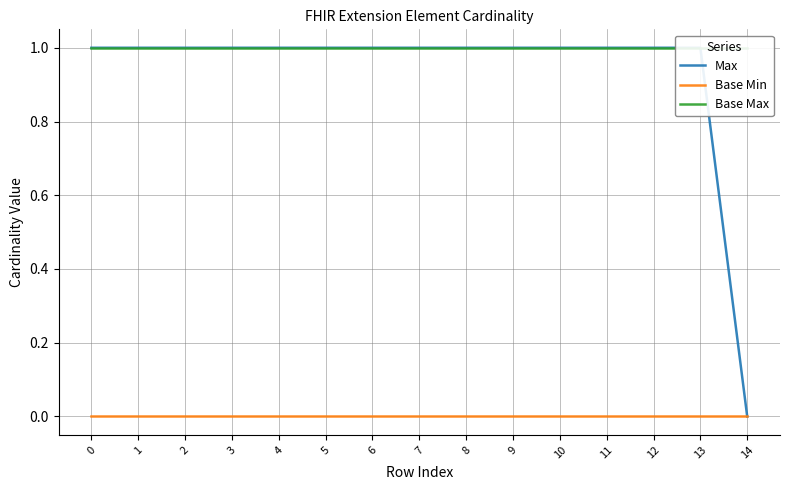

Reading left to right, extract all data points from this chart.

Max: 1	1	1	1	1	1	1	1	1	1	1	1	1	1	0
Base Min: 0	0	0	0	0	0	0	0	0	0	0	0	0	0	0
Base Max: 1	1	1	1	1	1	1	1	1	1	1	1	1	1	1